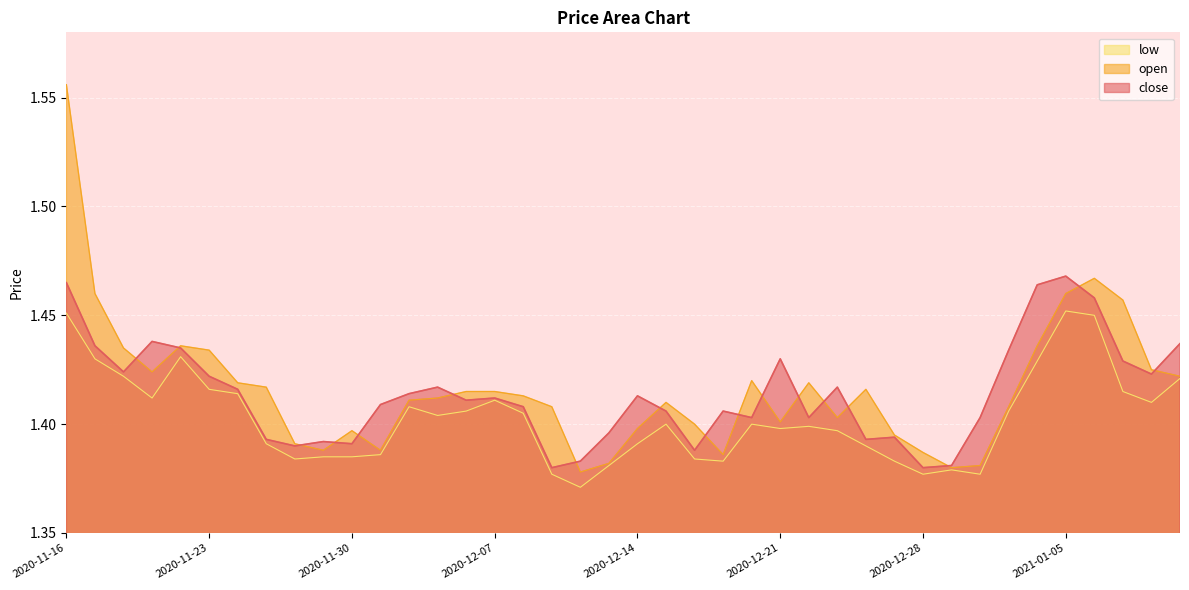

Which category has the highest value in the open series?

2020-11-16